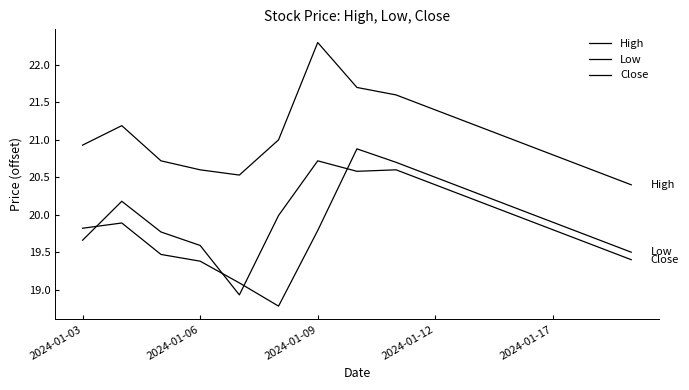

What is the minimum value shown in the chart?

18.8